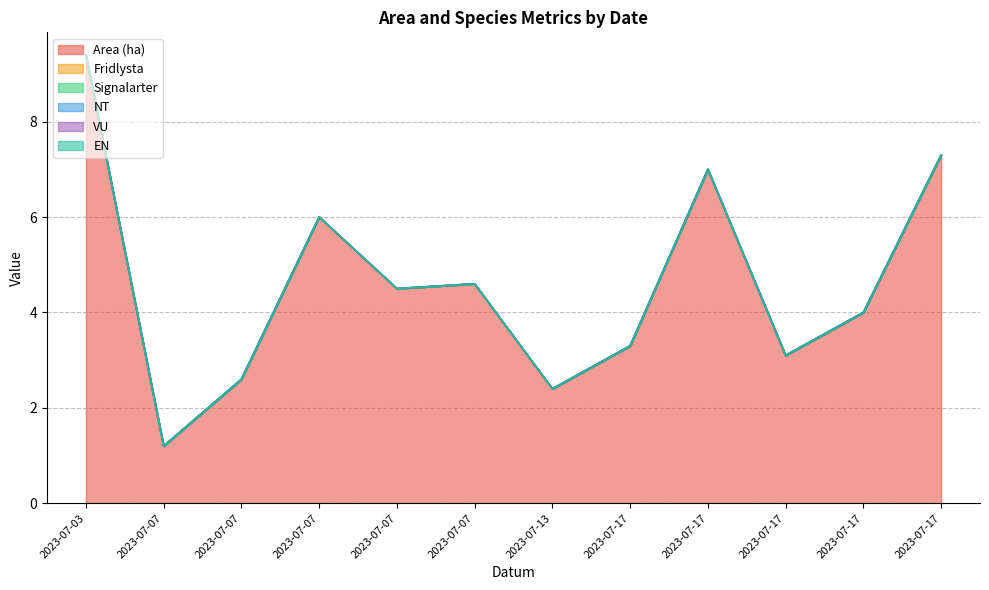

Does the chart display data point markers on the line(s)?

No